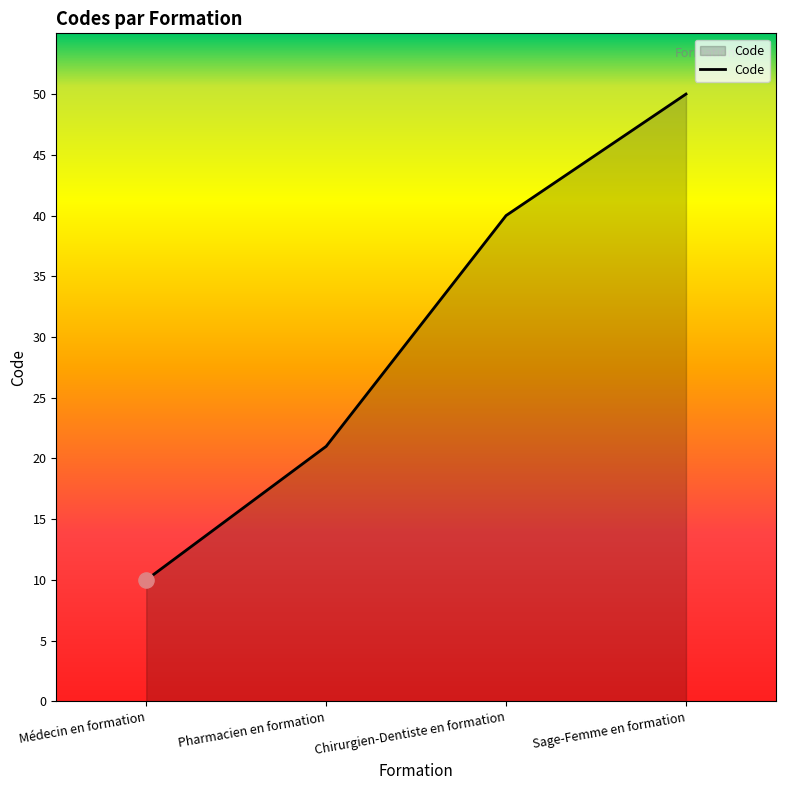

What is the change in value from Médecin en formation to Chirurgien-Dentiste en formation?

+30